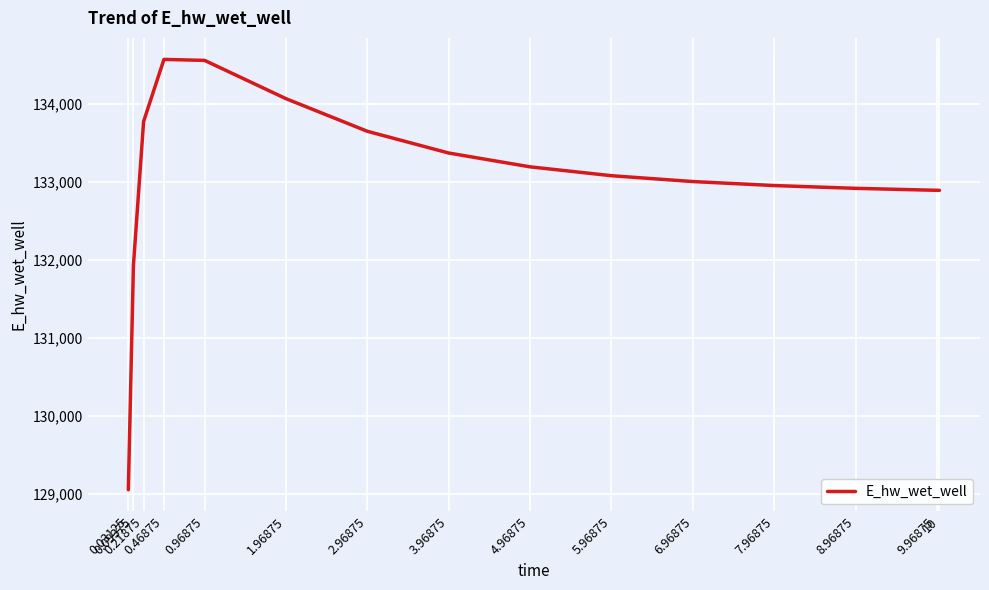

Approximately how many times larger is the value at 9.96875 compared to 3.96875?

1.0